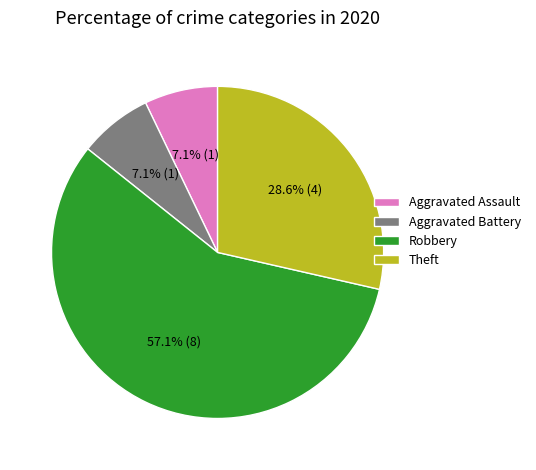

Which category has the biggest portion of the pie?

Robbery